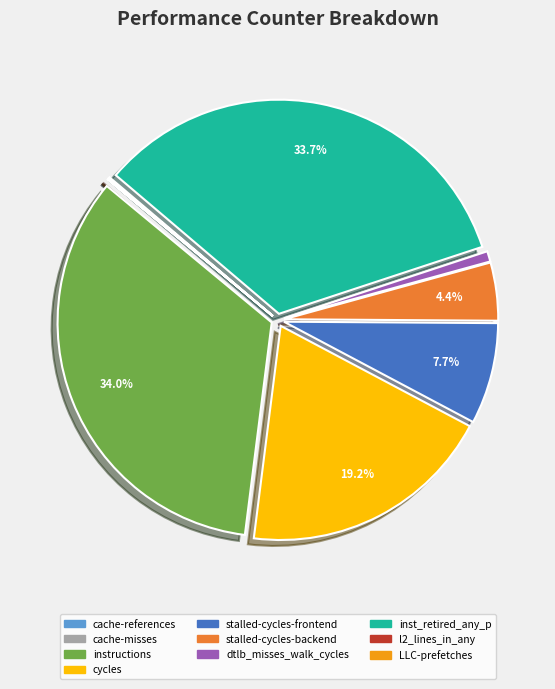

Approximately how many times larger is the value at stalled-cycles-frontend compared to dtlb_misses_walk_cycles?

9.7